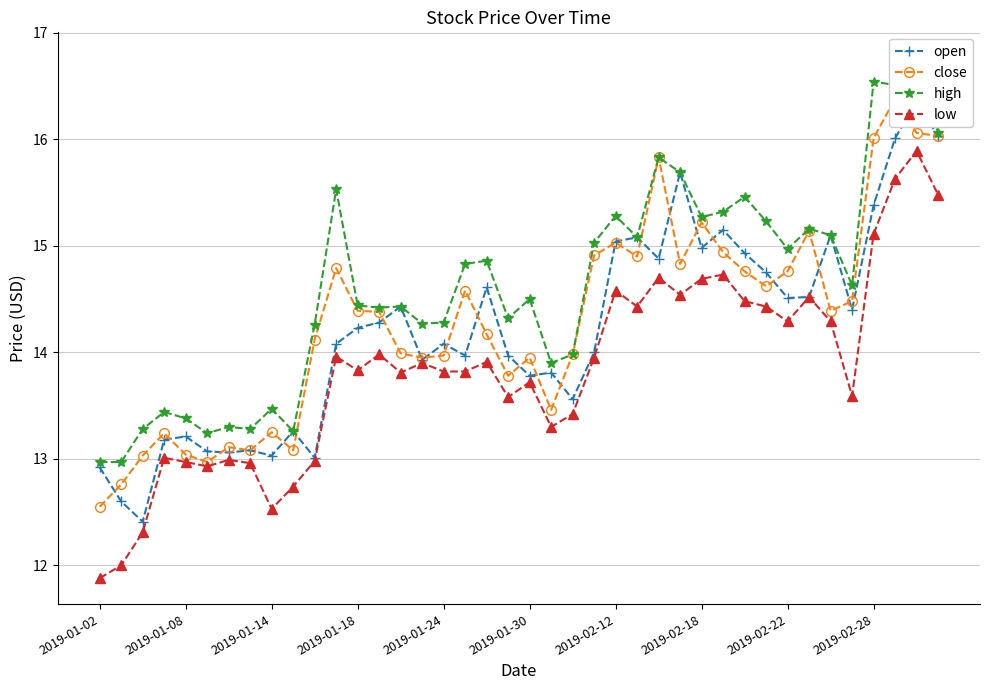

Reading right to left, what are all the values shown in this chart?

open: 16.0	16.4	16.0	15.4	14.4	15.1	14.5	14.5	14.8	14.9	15.2	15.0	15.7	14.9	15.1	15.0	14.0	13.6	13.8	13.8	14.0	14.6	14.0	14.1	13.9	14.4	14.3	14.2	14.1	13.0	13.3	13.0	13.1	13.1	13.1	13.2	13.2	12.4	12.6	12.9
close: 16.0	16.1	16.4	16.0	14.5	14.4	15.1	14.8	14.6	14.8	14.9	15.2	14.8	15.8	14.9	15.0	14.9	14.0	13.5	13.9	13.8	14.2	14.6	14.0	13.9	14.0	14.4	14.4	14.8	14.1	13.1	13.2	13.1	13.1	13.0	13.0	13.2	13.0	12.8	12.6
high: 16.1	16.8	16.5	16.5	14.6	15.1	15.2	15.0	15.2	15.5	15.3	15.3	15.7	15.8	15.1	15.3	15.0	14.0	13.9	14.5	14.3	14.9	14.8	14.3	14.3	14.4	14.4	14.4	15.5	14.3	13.3	13.5	13.3	13.3	13.2	13.4	13.4	13.3	13.0	13.0
low: 15.5	15.9	15.6	15.1	13.6	14.3	14.5	14.3	14.4	14.5	14.7	14.7	14.5	14.7	14.4	14.6	13.9	13.4	13.3	13.7	13.6	13.9	13.8	13.8	13.9	13.8	14.0	13.8	14.0	13.0	12.7	12.5	13.0	13.0	12.9	13.0	13.0	12.3	12.0	11.9